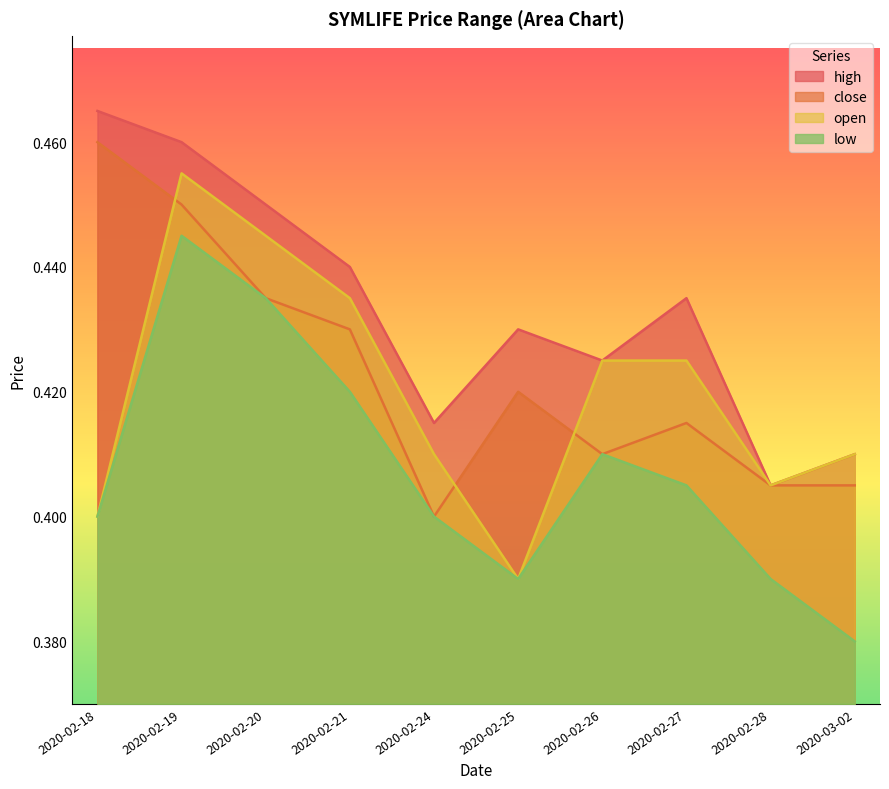

What is the difference between the maximum and second lowest values in the low series?

0.1